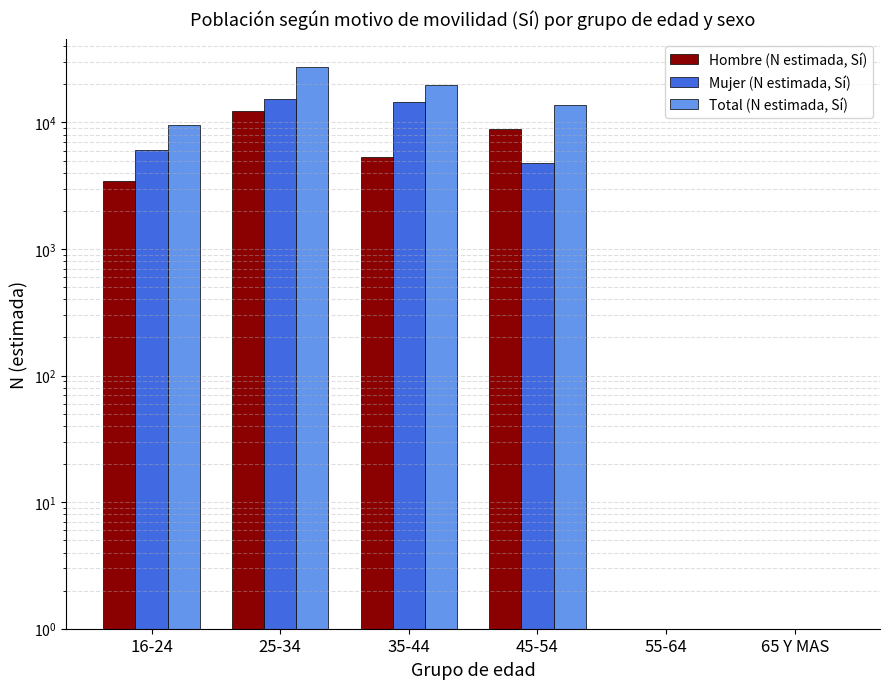

Where does the Mujer (N estimada, Sí) series first go above 6017?

25-34